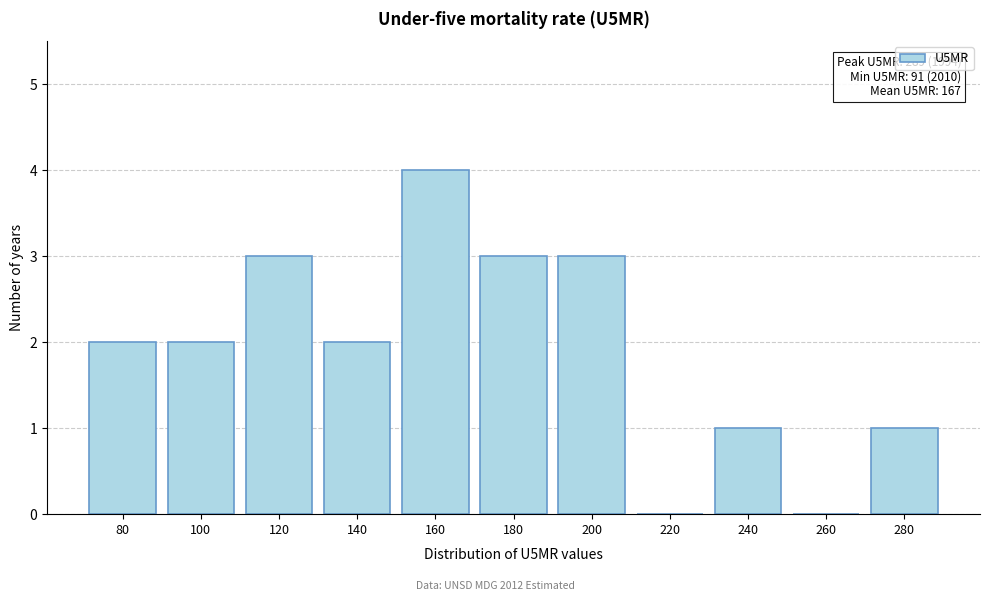

Reading left to right, list all the values displayed in this chart.

80=2	100=2	120=3	140=2	160=4	180=3	200=3	220=0	240=1	260=0	280=1